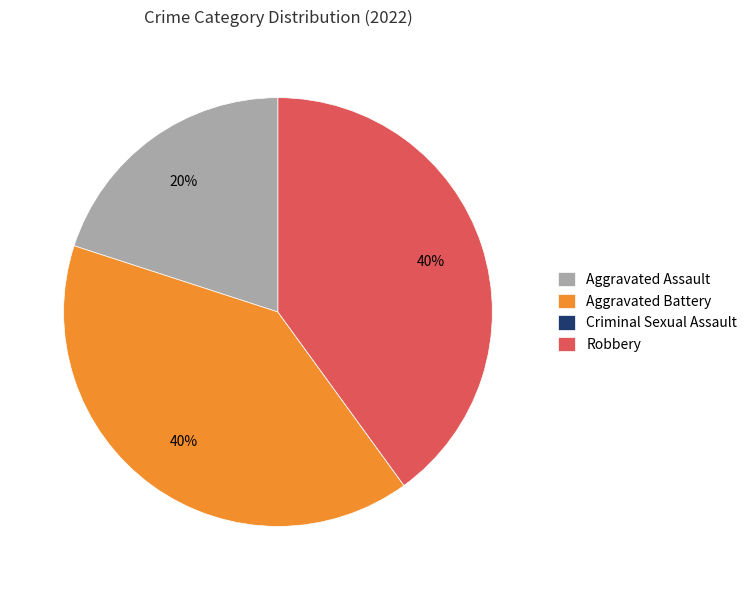

Is the sum of Aggravated Assault and Aggravated Battery greater than half?

Yes